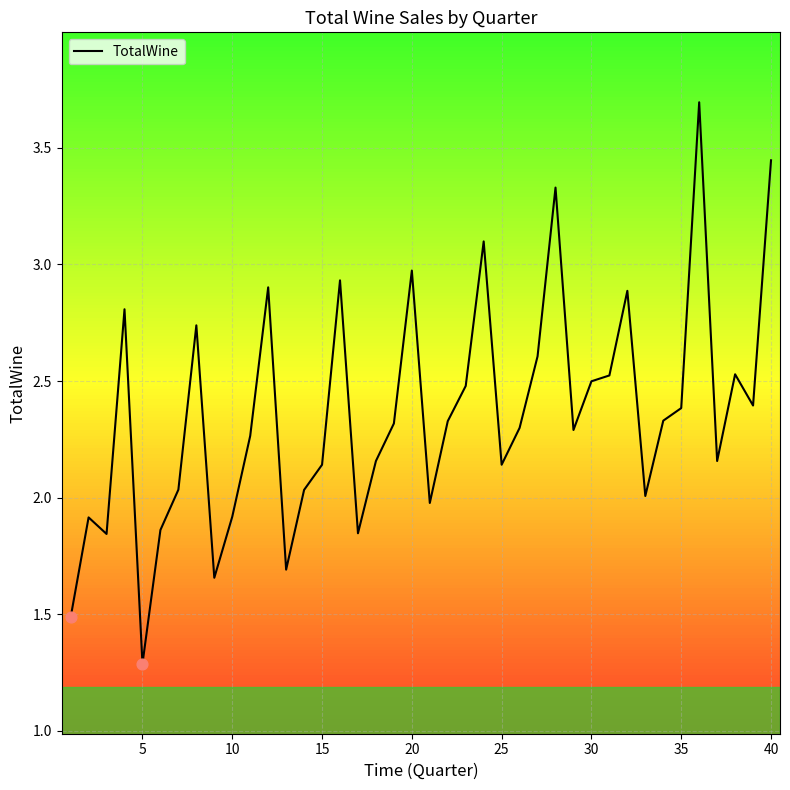

What is the difference between the maximum and minimum values?

2.4